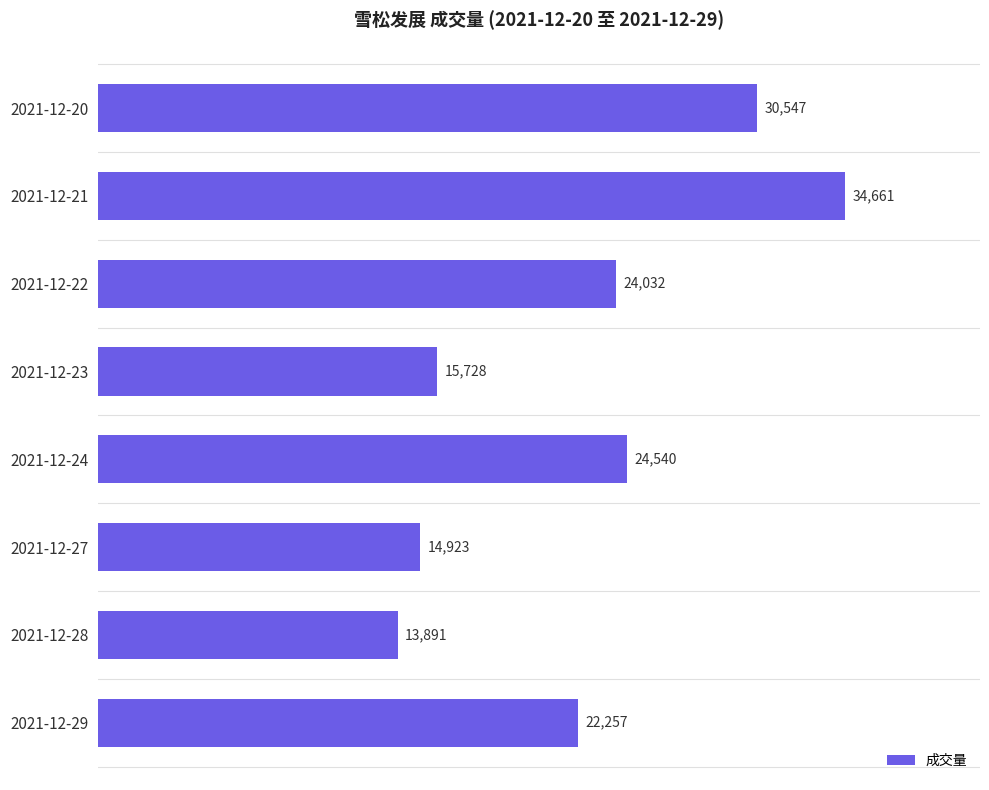

What is the change in value from 2021-12-22 to 2021-12-29?

-1775.0